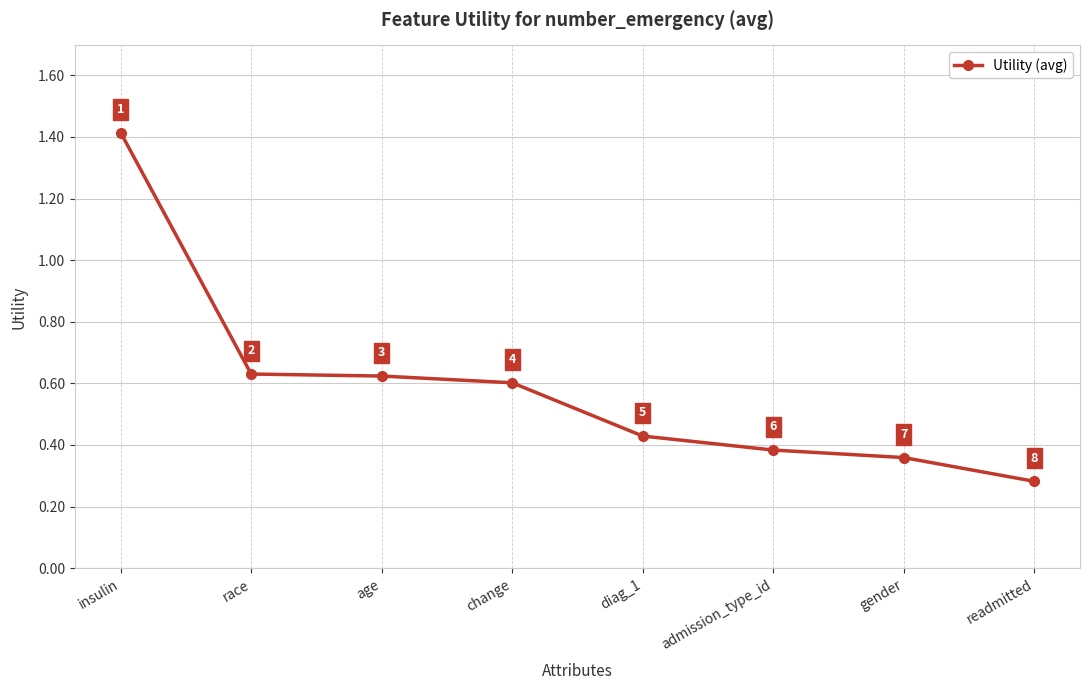

Count the values in the range 0 to 1.

7